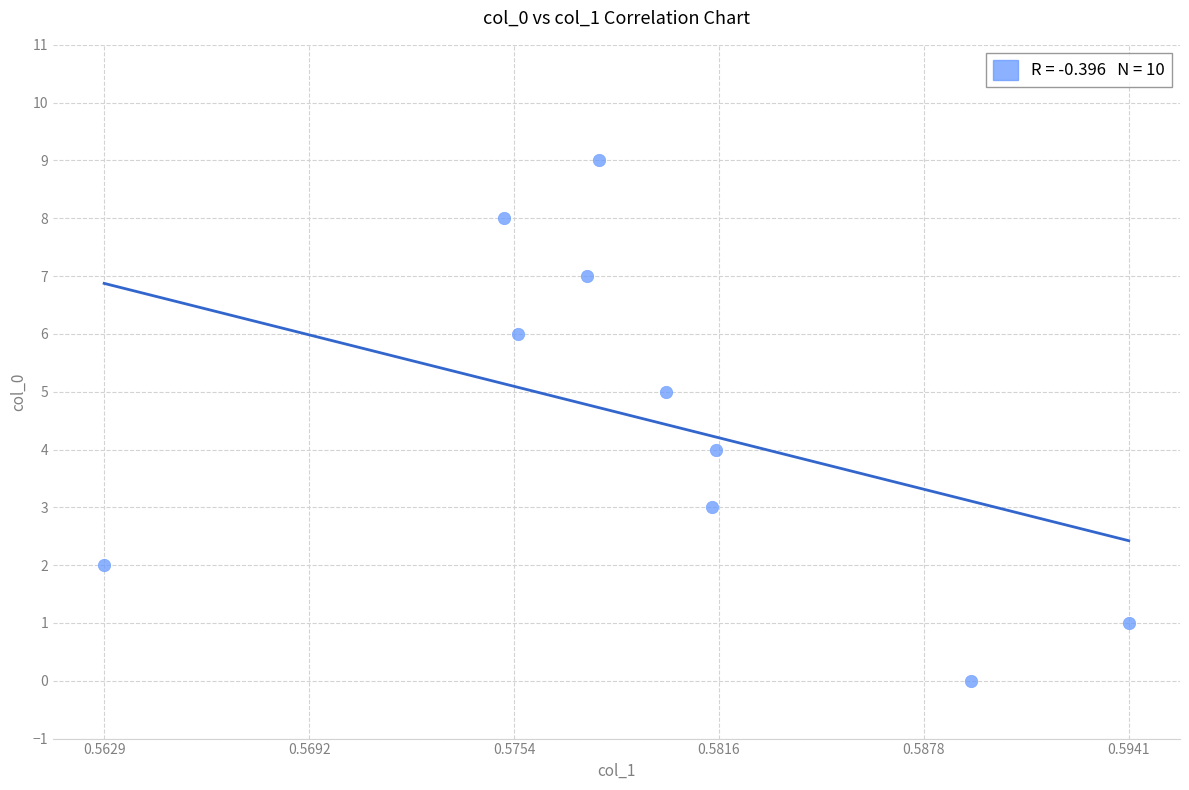

What is the range of Y values (max minus min)?

9